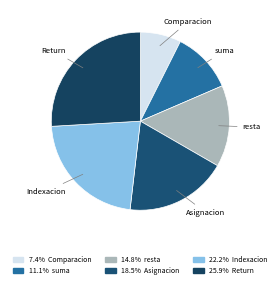

Is the sum of resta and suma greater than half?

No